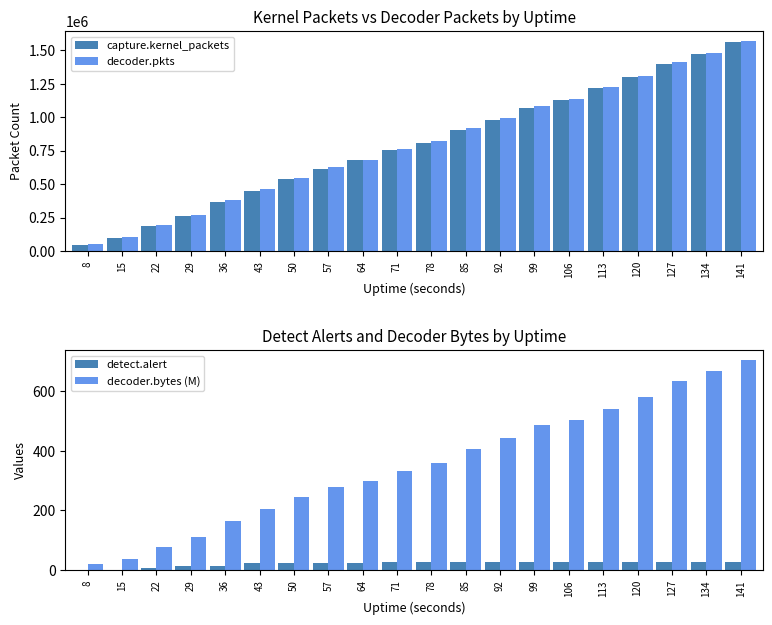

What is the average value of the detect.alert series?

21.4